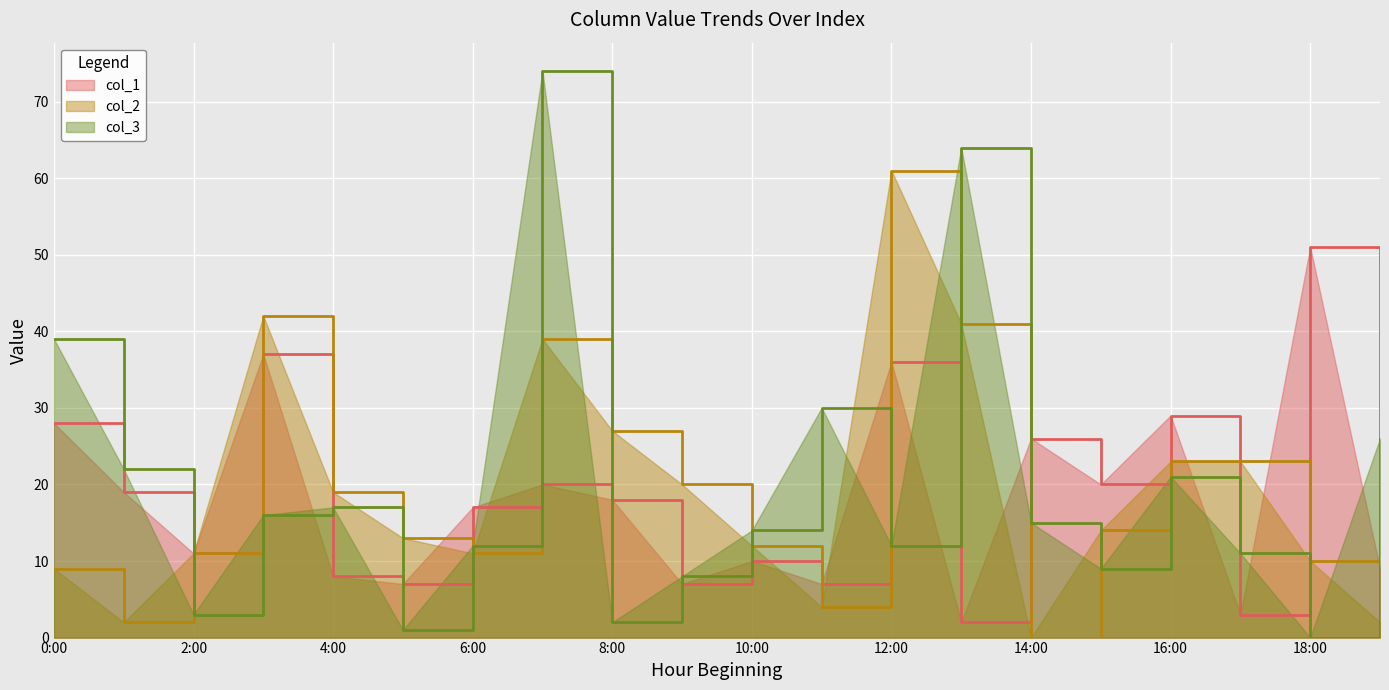

What is the sum of all col_2 values?

383